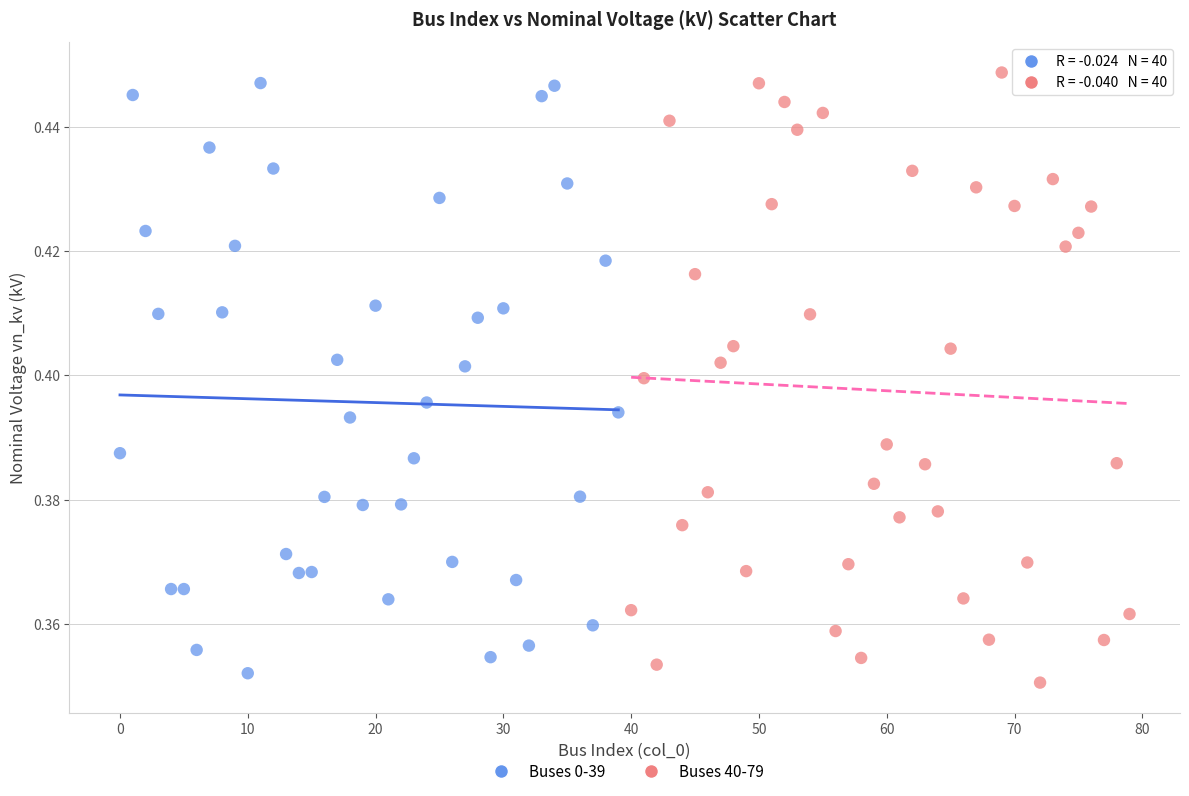

What are all the series names shown in the legend?

Buses 0-39, Buses 40-79